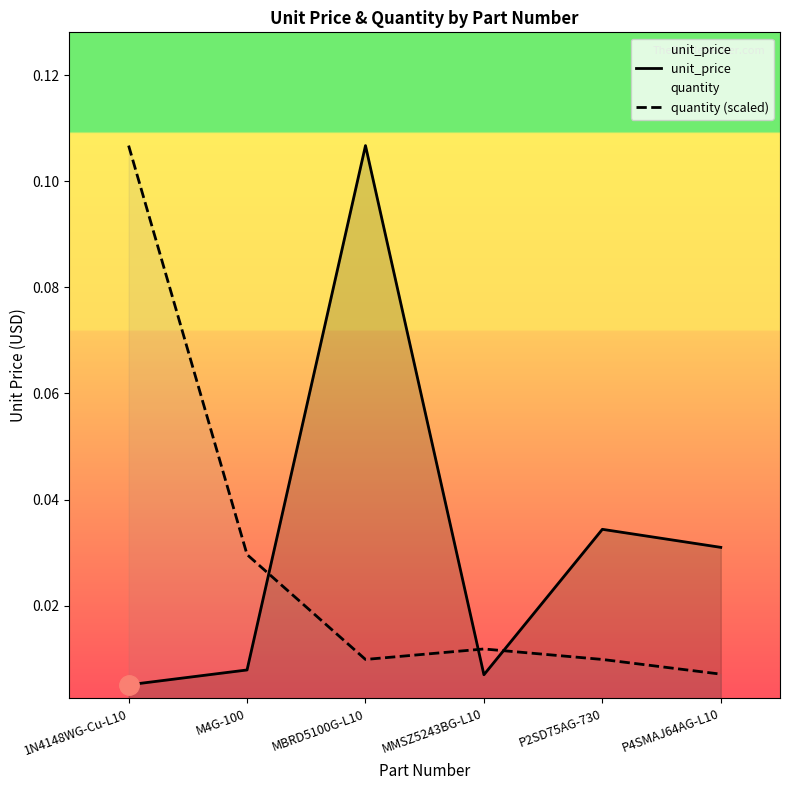

What position from the left is P4SMAJ64AG-L10?

6